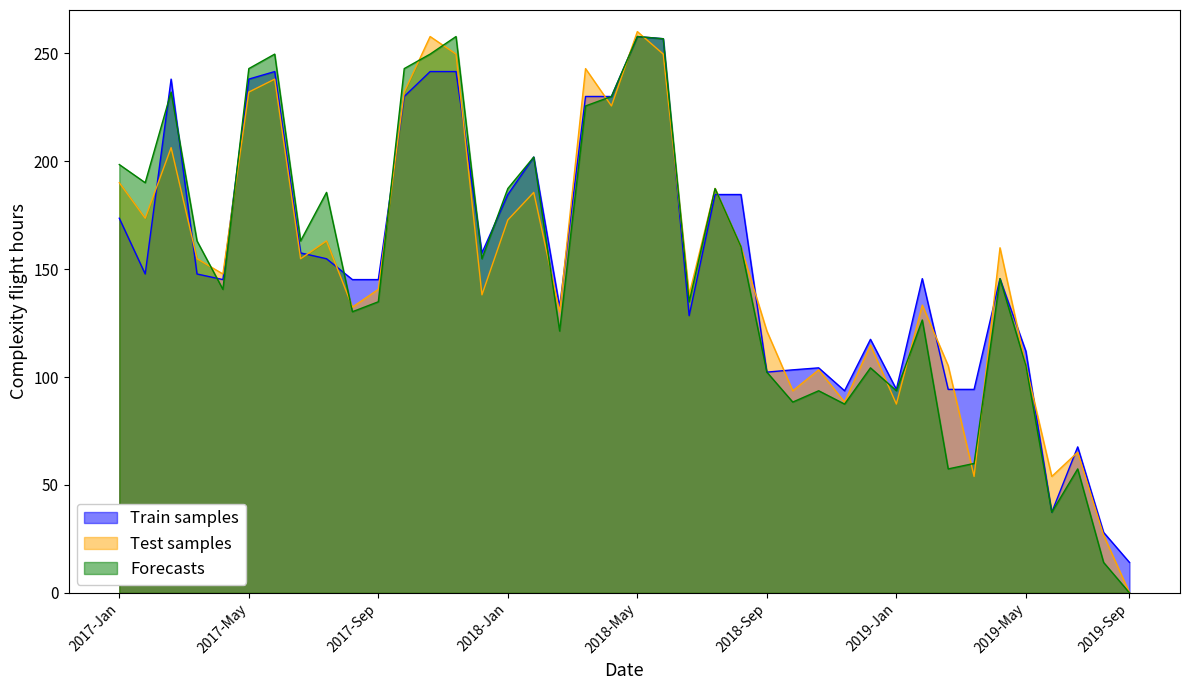

Which label corresponds to the largest value in the chart?

2018-May